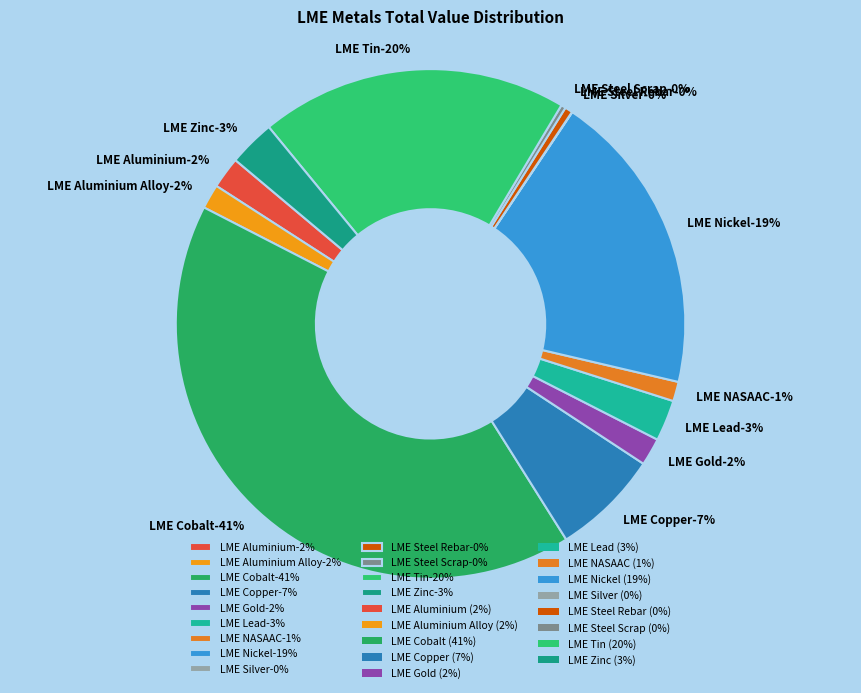

Combined, do LME Steel Rebar and LME Aluminium Alloy account for over 50%?

No